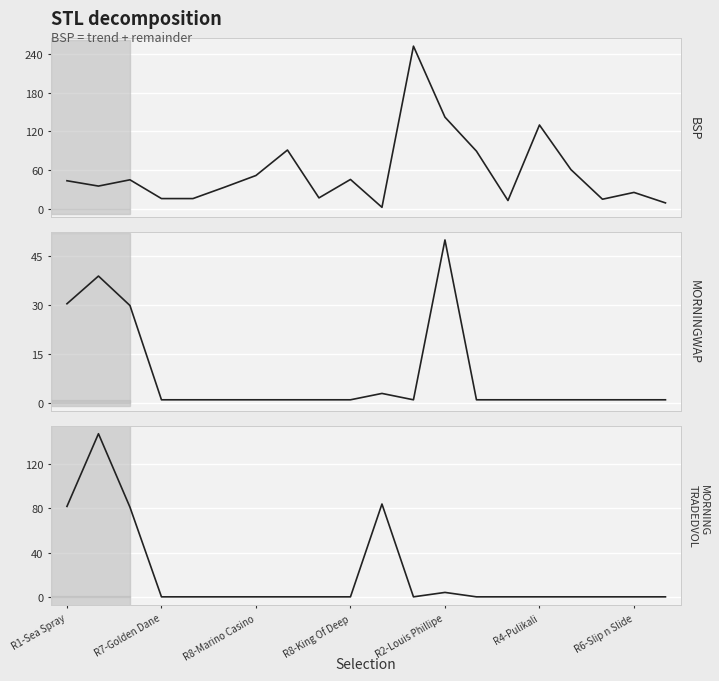

What is the sum of all BSP values?

1141.6